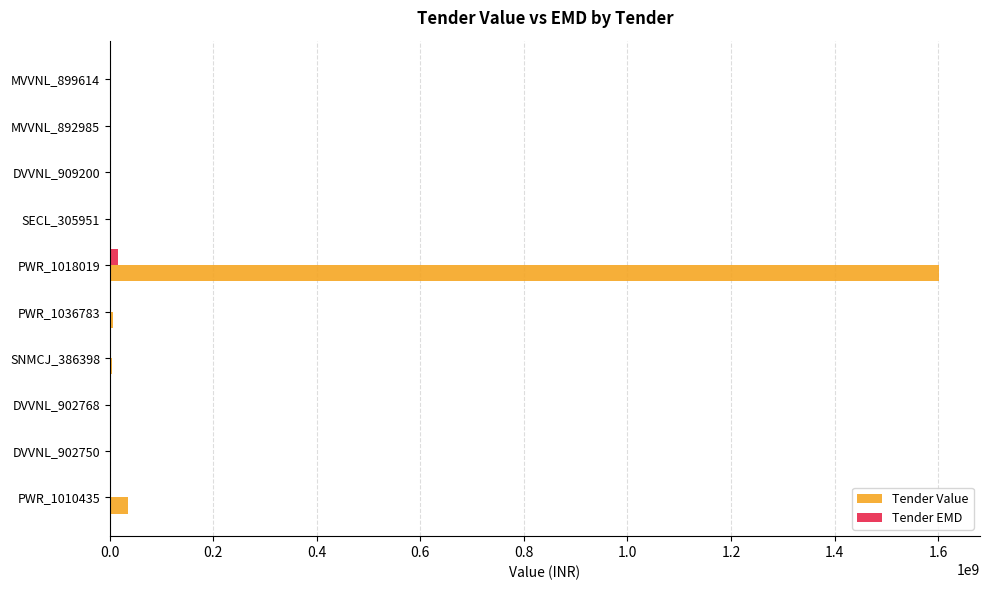

What is the maximum value shown in the chart?

1600941794